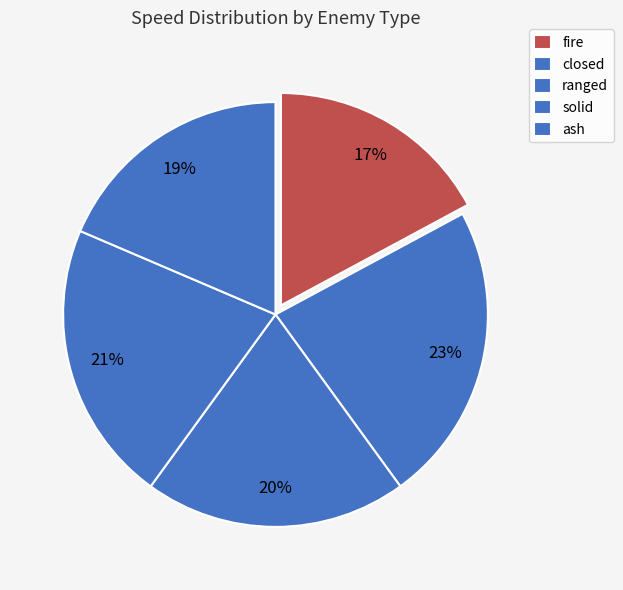

What percentage is the ranged slice, to the nearest percent?

20%